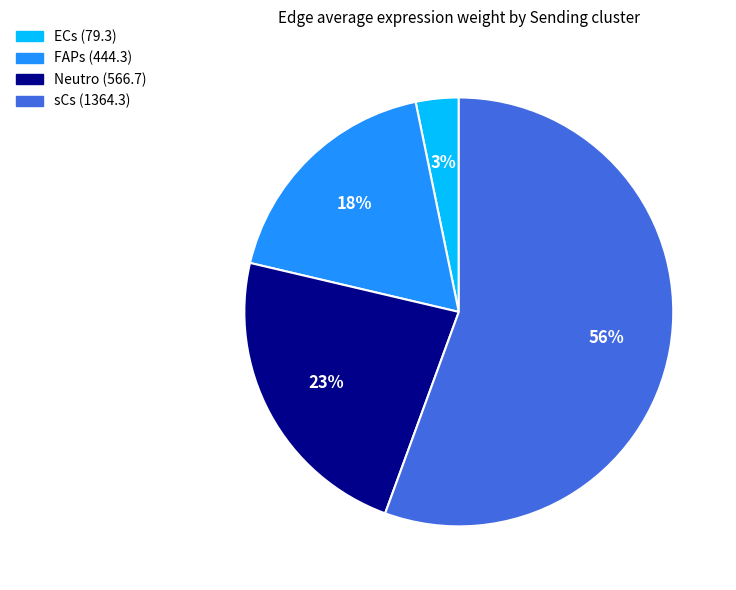

Is the sum of Neutro and ECs greater than half?

No